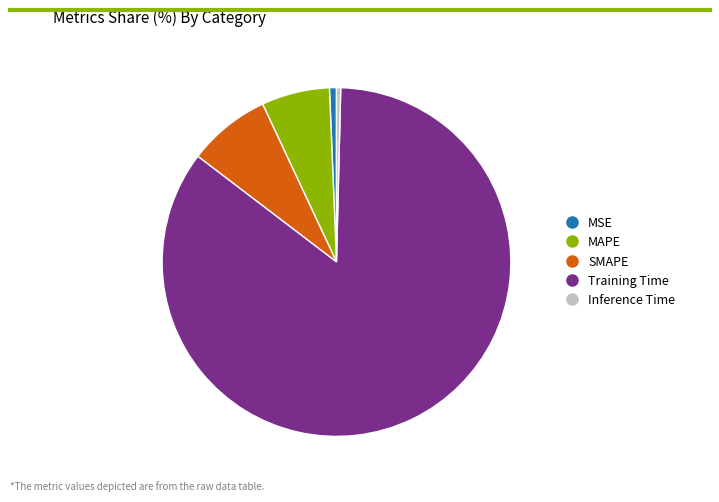

Is it true that Training Time is 99% of the pie?

False